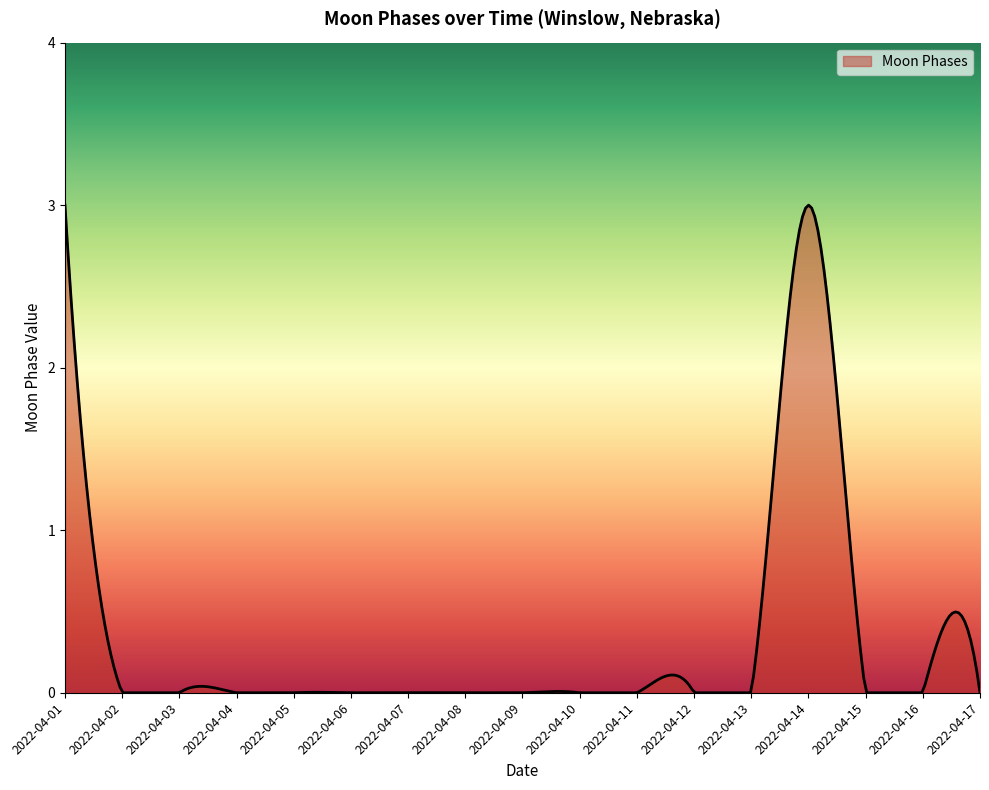

What is the difference between the maximum and minimum values?

3.0